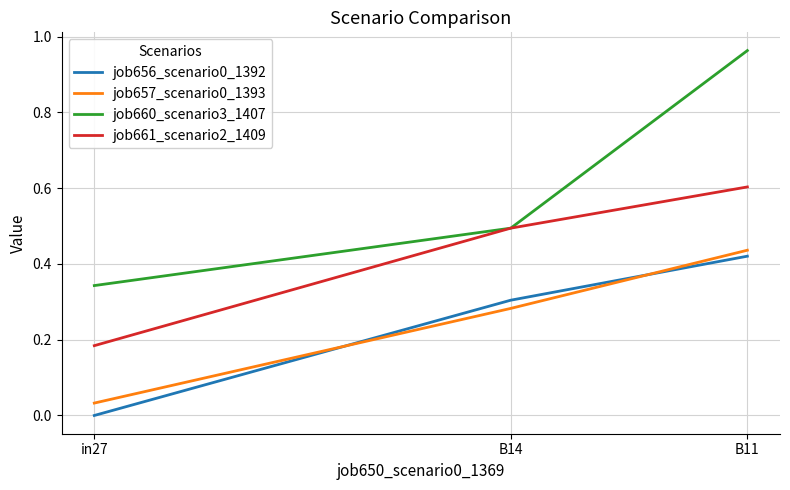

At which category is the sum across all series the highest?

B11